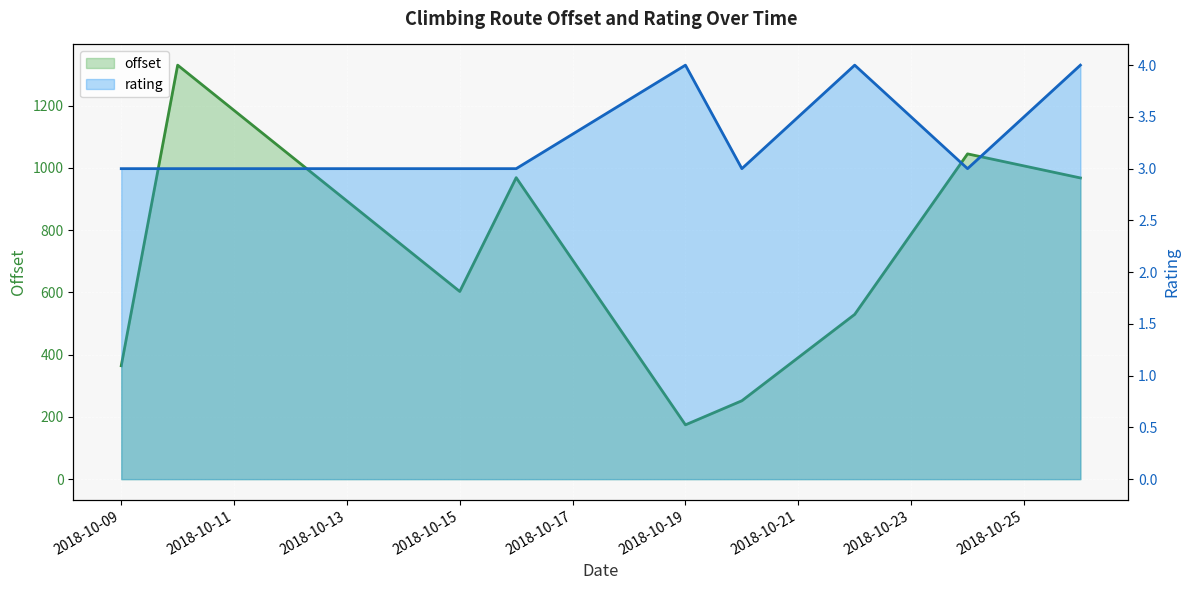

Between 2018-10-10 and 2018-10-26, which is larger?

2018-10-10